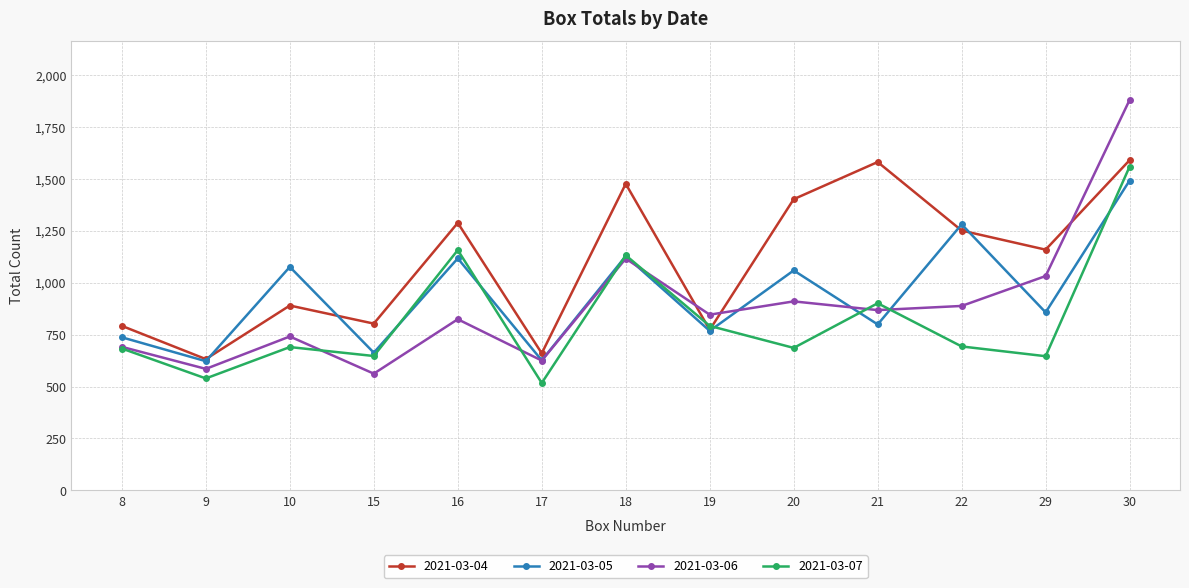

How many interior local peaks does the 2021-03-07 series have?

4